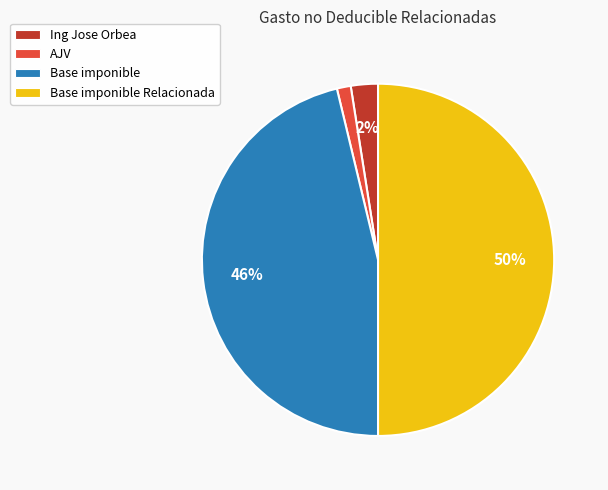

To the nearest percent, what portion does AJV represent?

1%